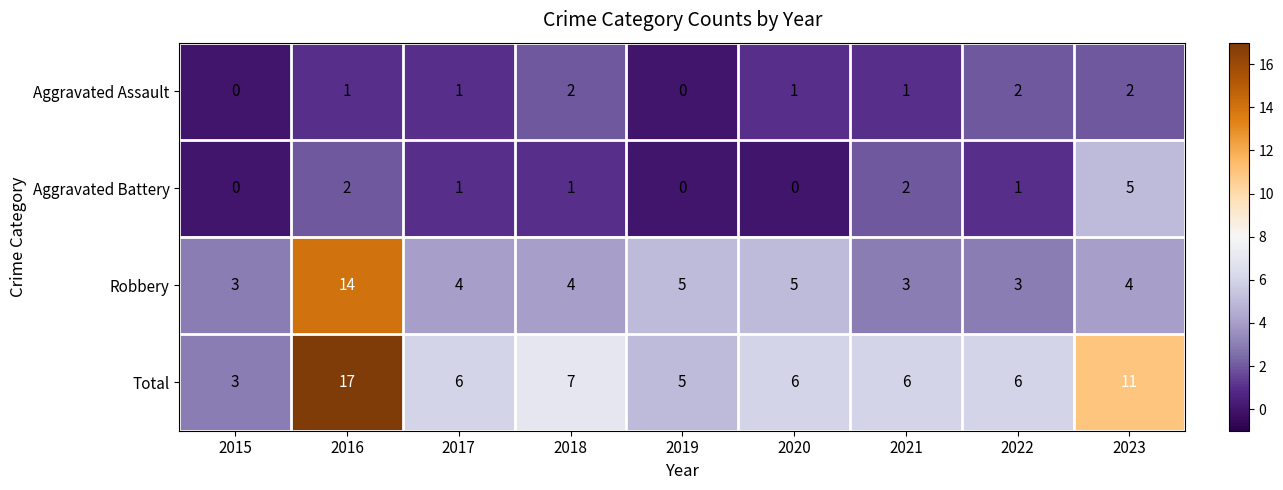

What is the average value of the Total series?

7